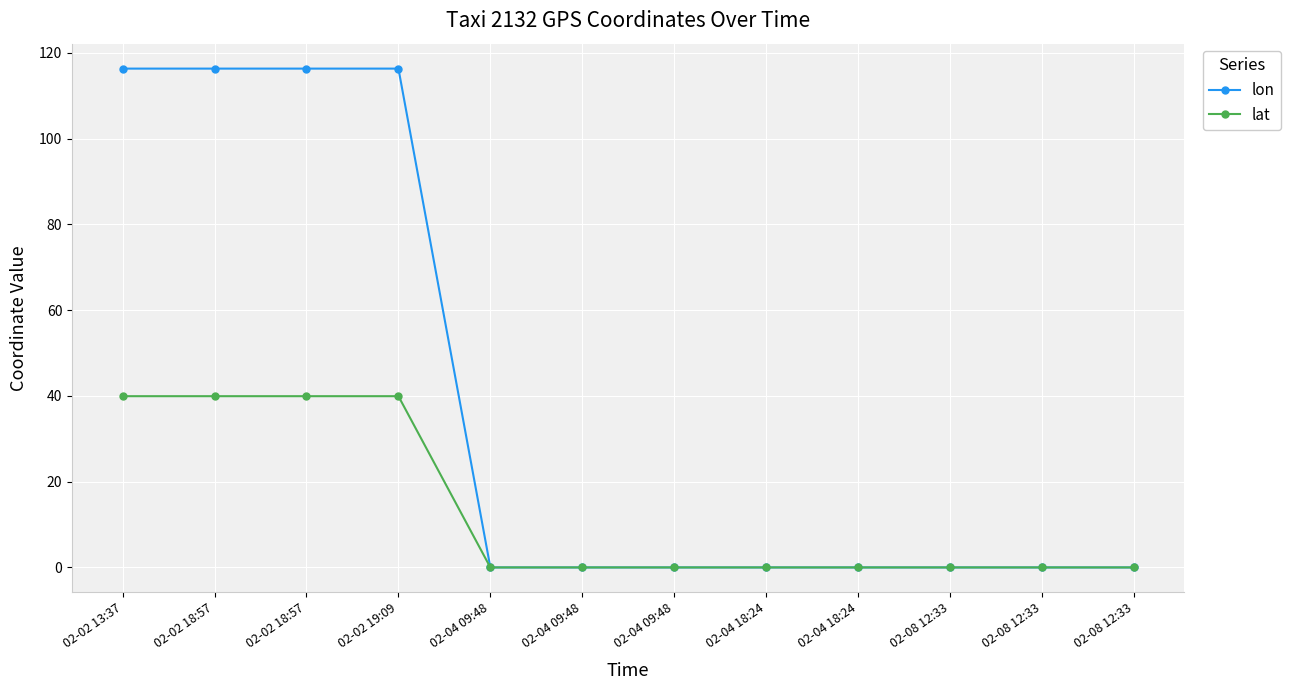

Between 02-02 18:57 and 02-04 09:48, which series saw the biggest shift?

lon